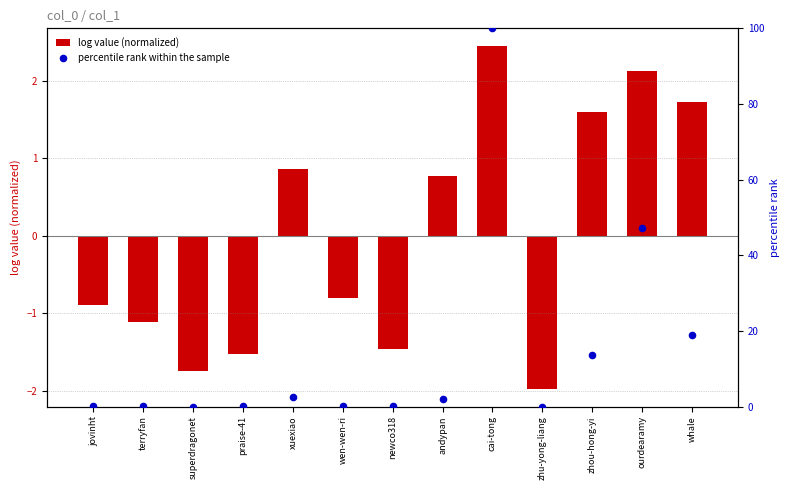

At which category is the sum across all series the highest?

cai-tong